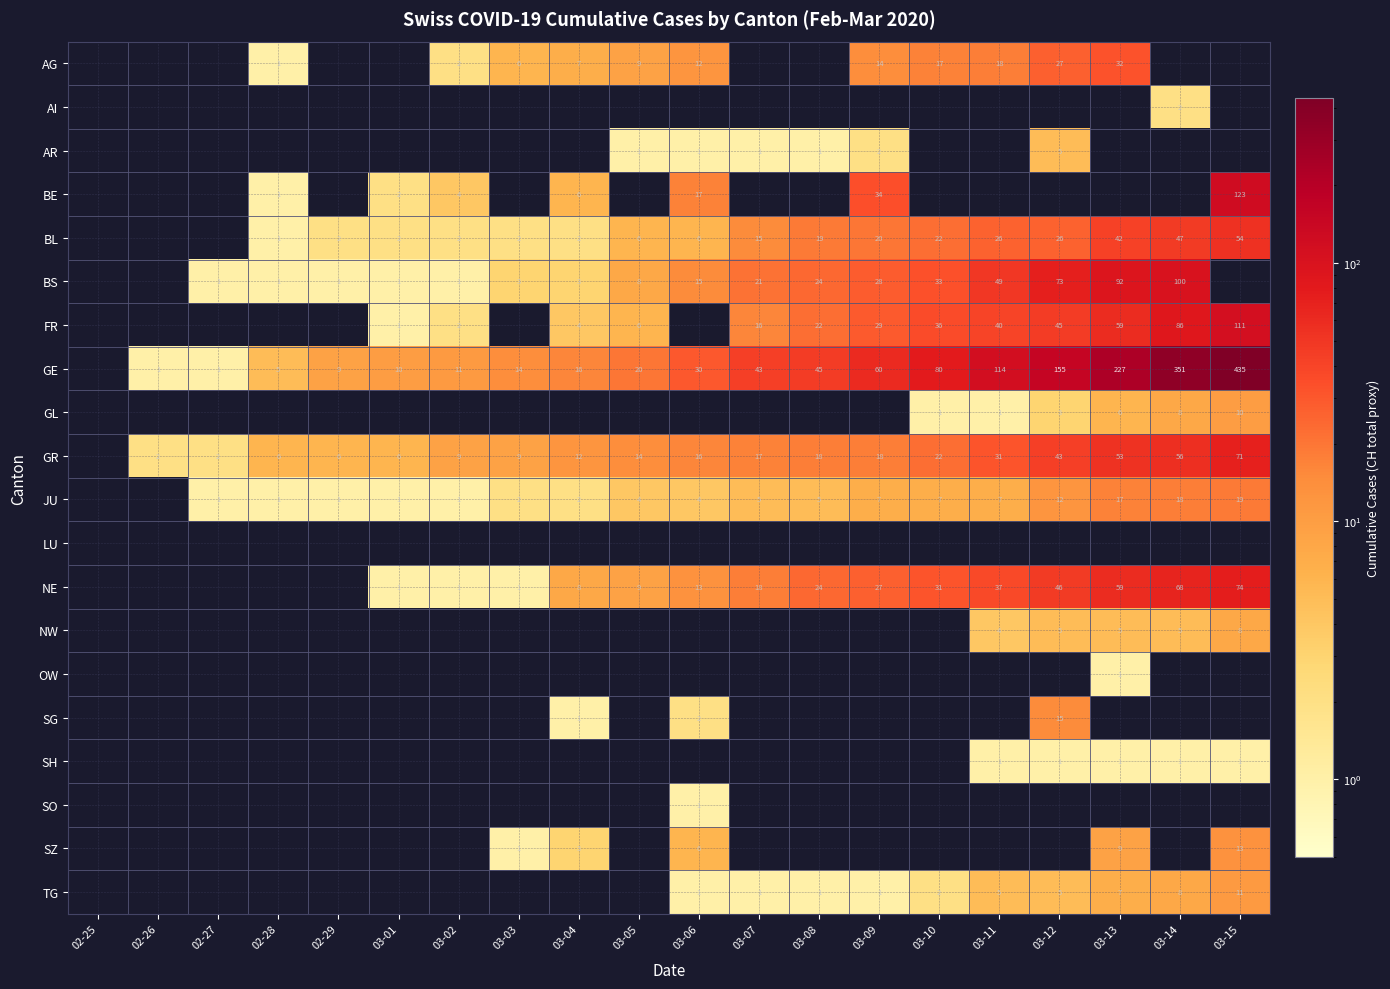

What is the sum of the FR values at 03-15 and 03-05?

117